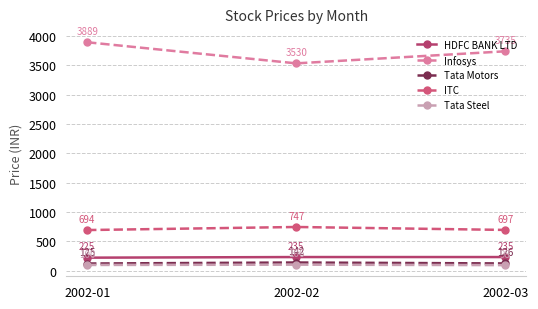

Is the value of Tata Motors at 2002-01 greater than the value of Tata Steel at 2002-02?

Yes